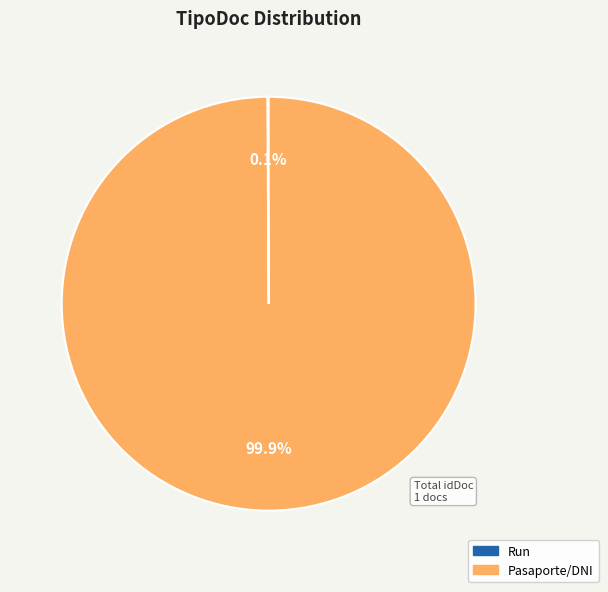

Which category accounts for the majority?

Pasaporte/DNI